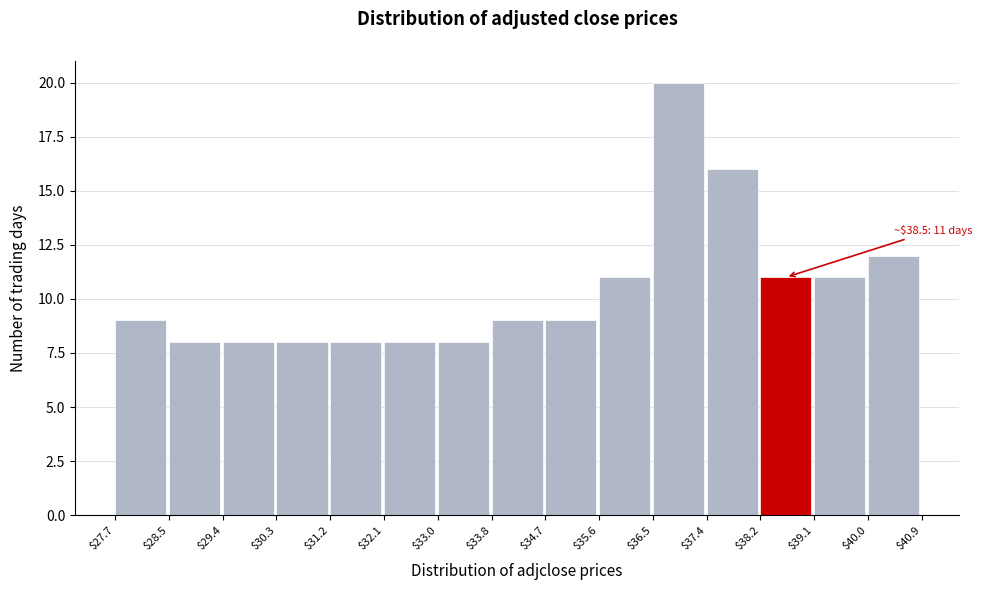

Over which range of the x-axis is the bar tallest?

$36.5 to $37.4